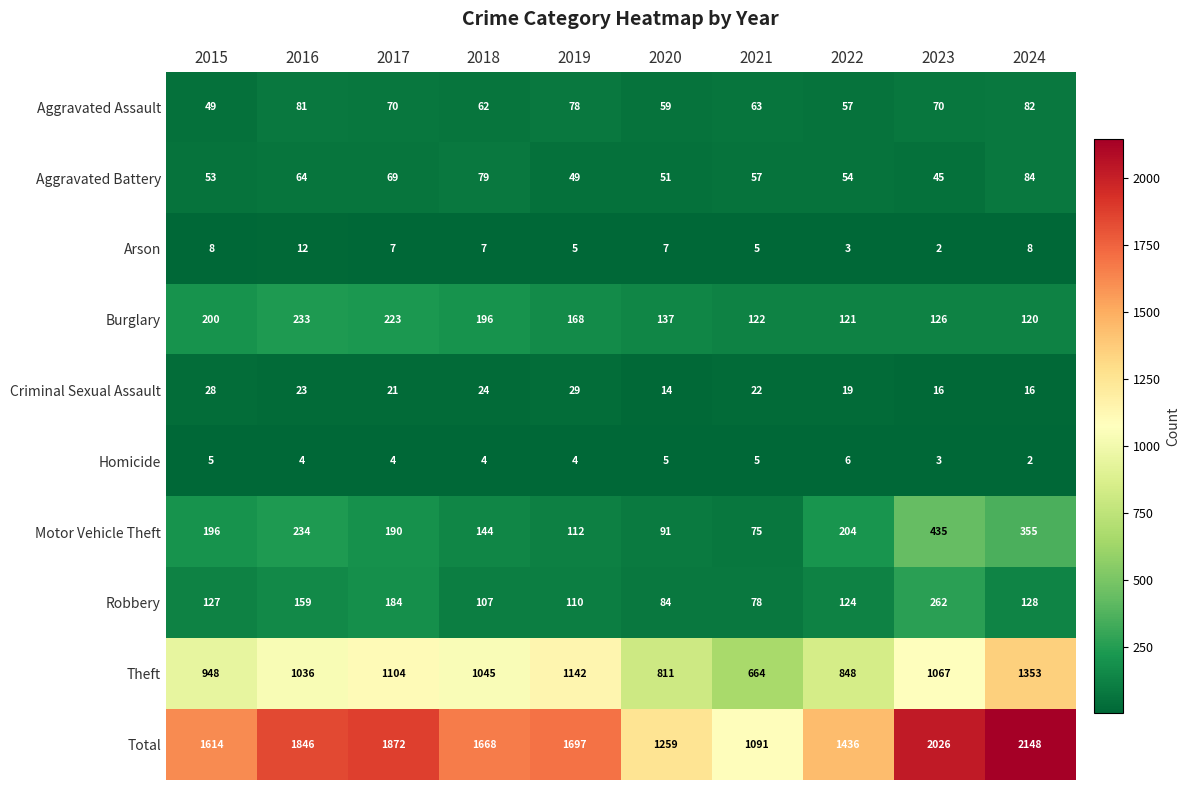

Which category has the highest value in the Burglary series?

2016